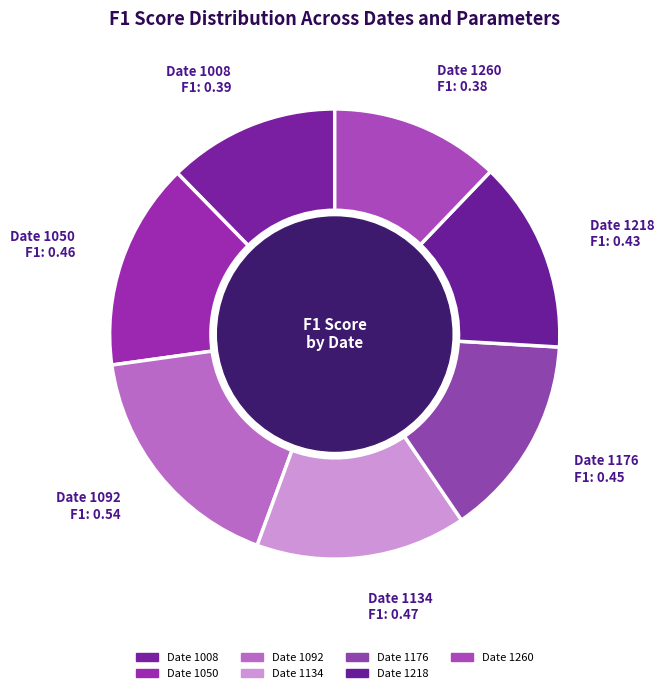

Does any single category account for the majority?

No